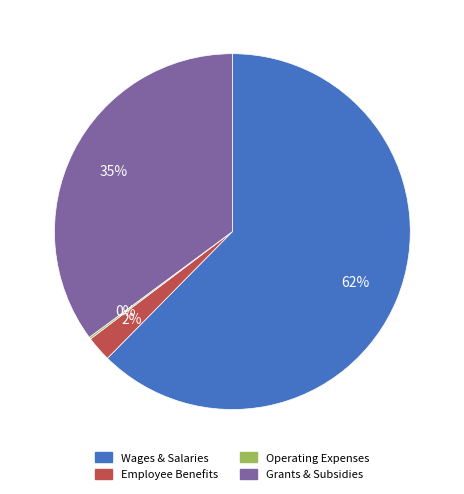

Is there any slice that represents more than half of the pie?

Yes